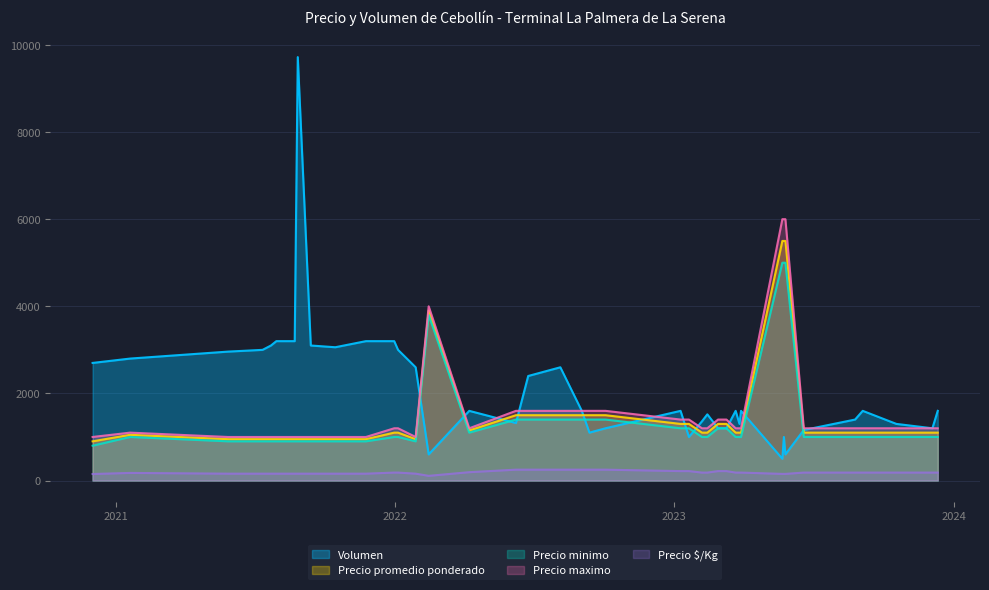

What is the difference between the maximum and minimum values in the Precio maximo series?

5000